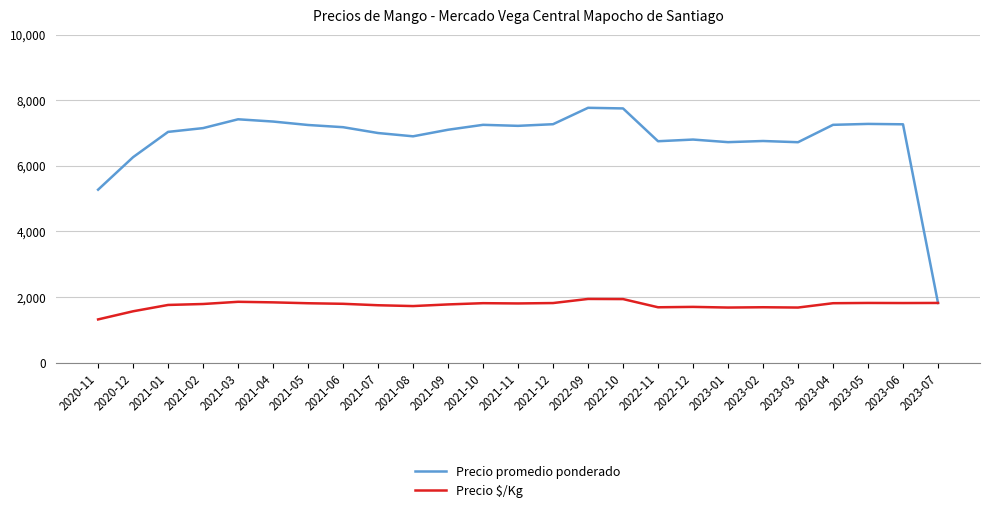

What is the sum of the Precio promedio ponderado values at 2023-02 and 2023-03?

13477